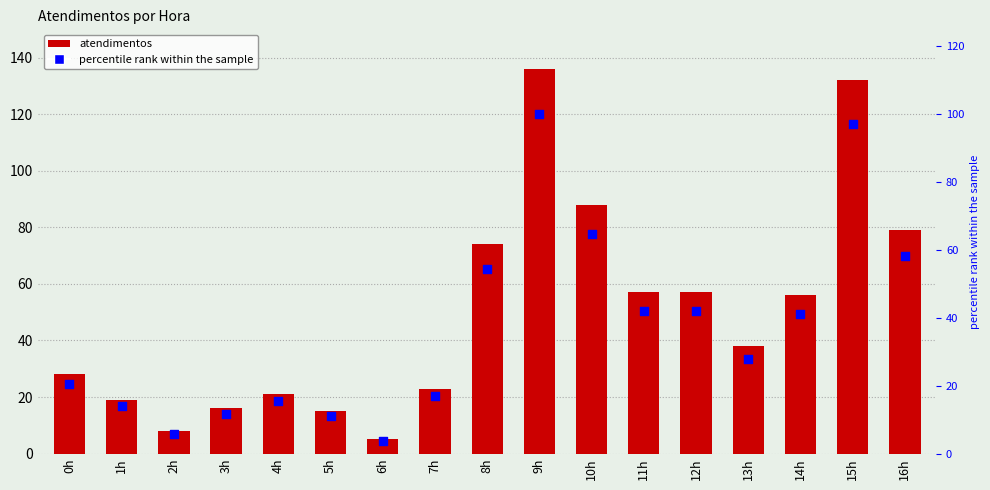

Which series reaches the minimum Y coordinate?

percentile rank within the sample